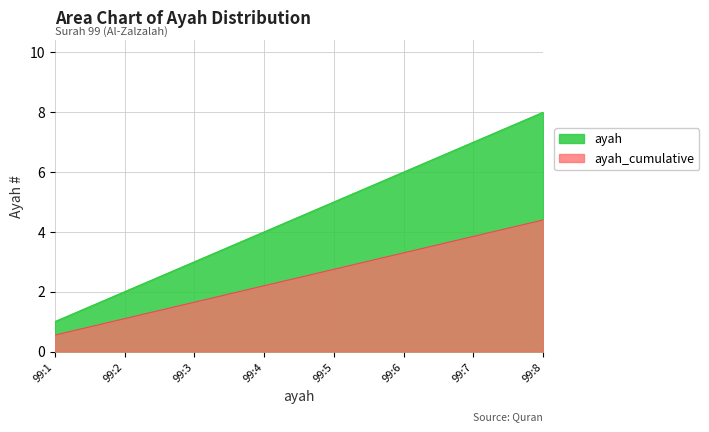

Where is ayah nearest to the value 4?

99:4